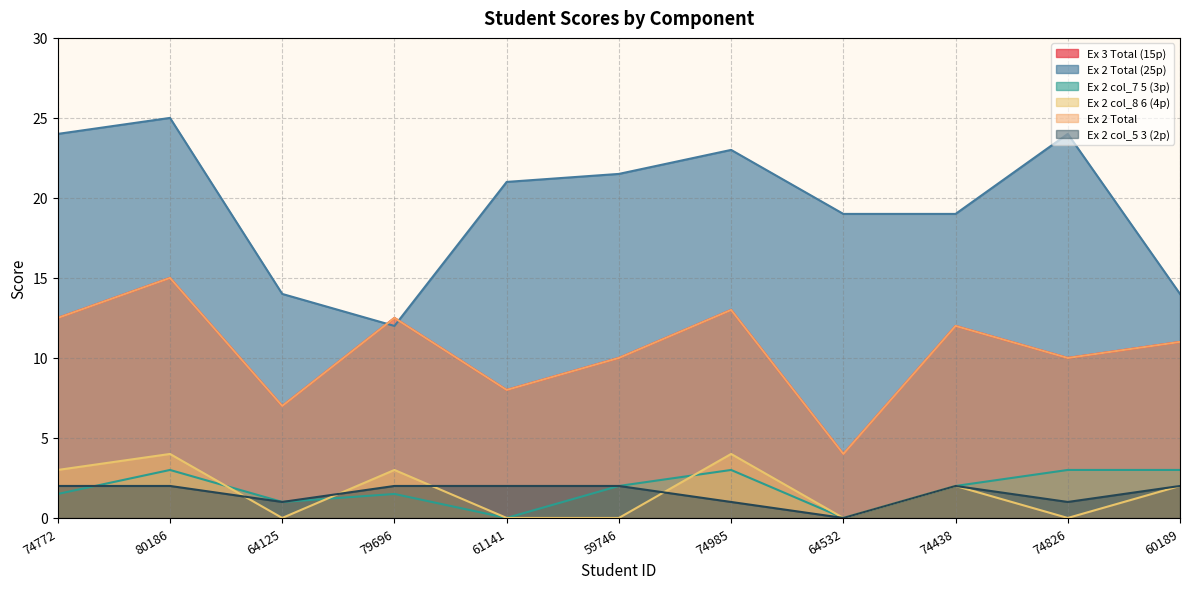

Is it true that Ex 2 Total equals 7.0 at 64125?

True